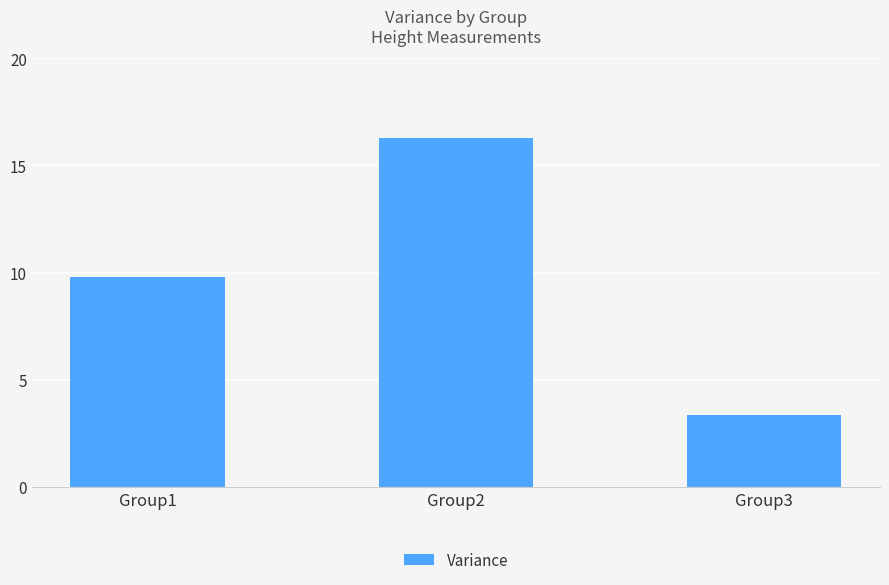

Reading left to right, list all the values displayed in this chart.

Group1=9.8	Group2=16.3	Group3=3.3